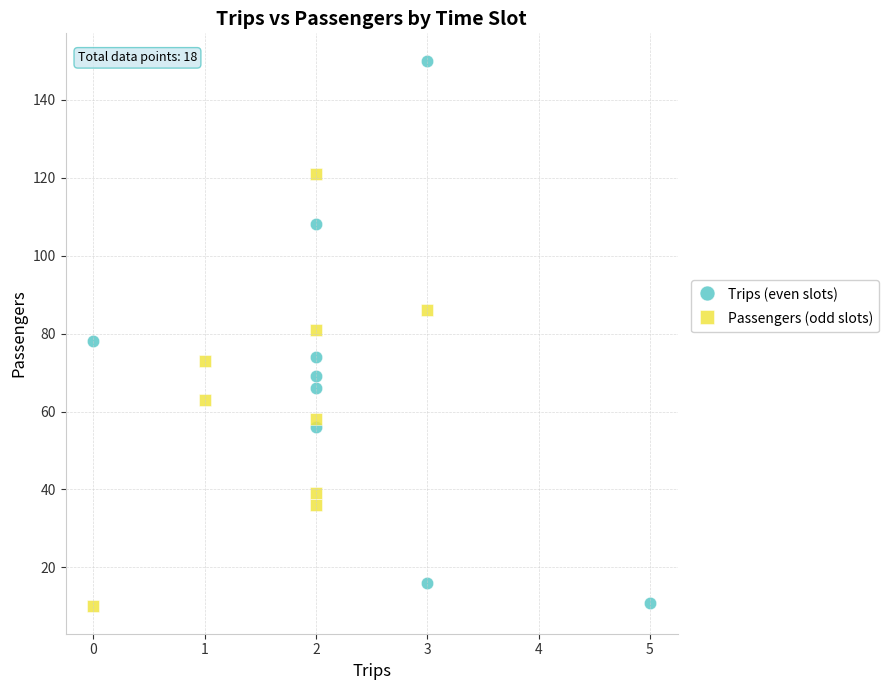

Which series reaches the maximum Y coordinate?

Trips (even slots)